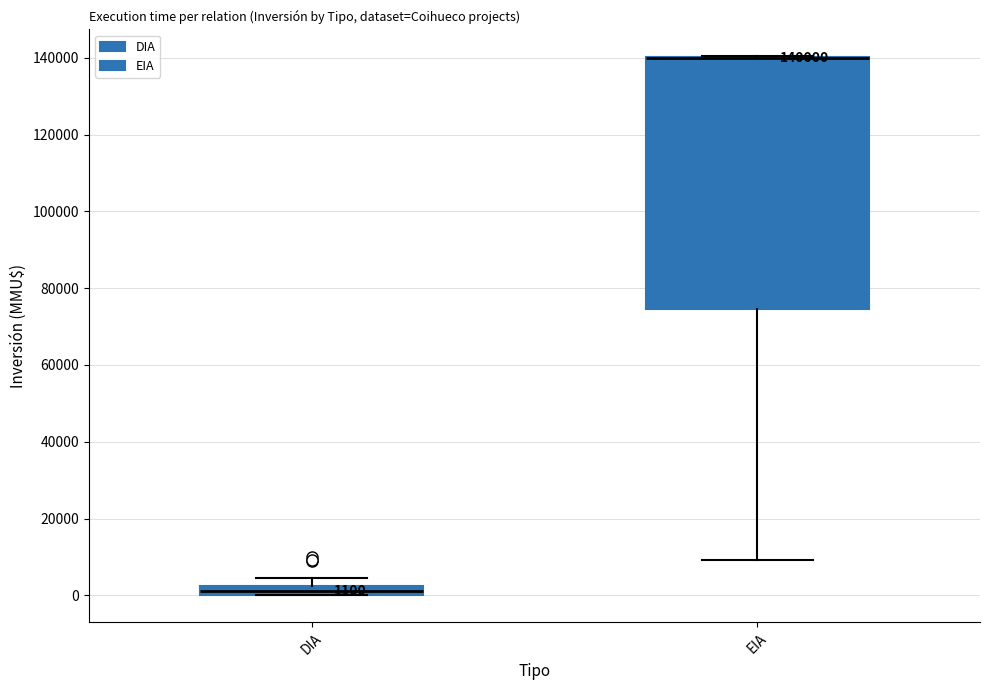

Comparing the boxes themselves (not the whiskers), which one is the tallest?

EIA